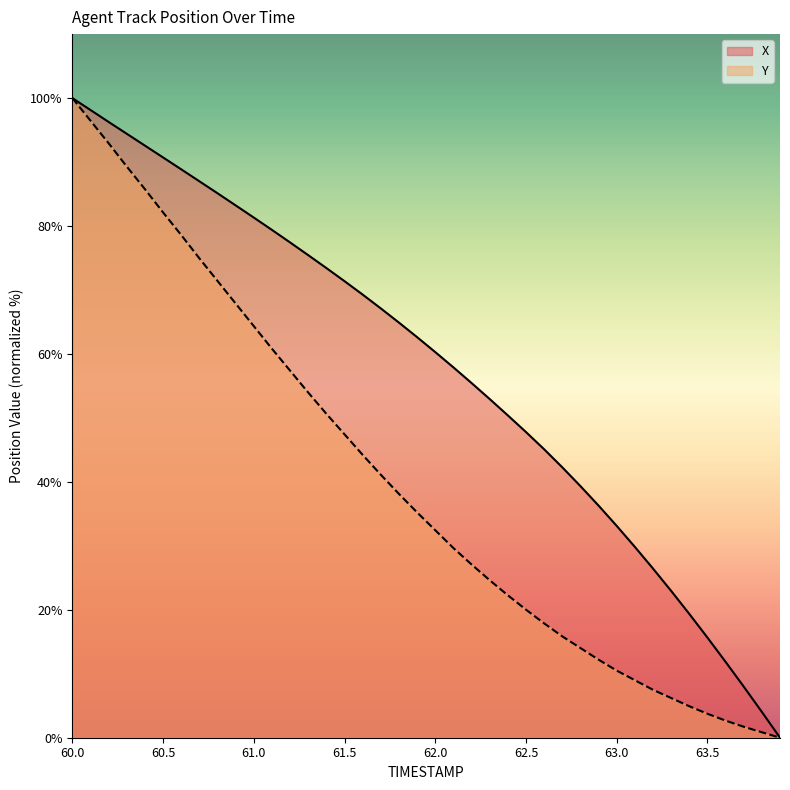

Between 62.4 and 62.1, which is larger?

62.1